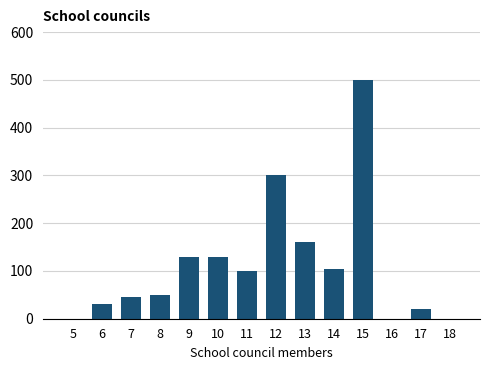

Reading right to left, what are all the values shown in this chart?

18=0	17=20	16=0	15=500	14=105	13=160	12=300	11=100	10=130	9=130	8=50	7=45	6=30	5=0